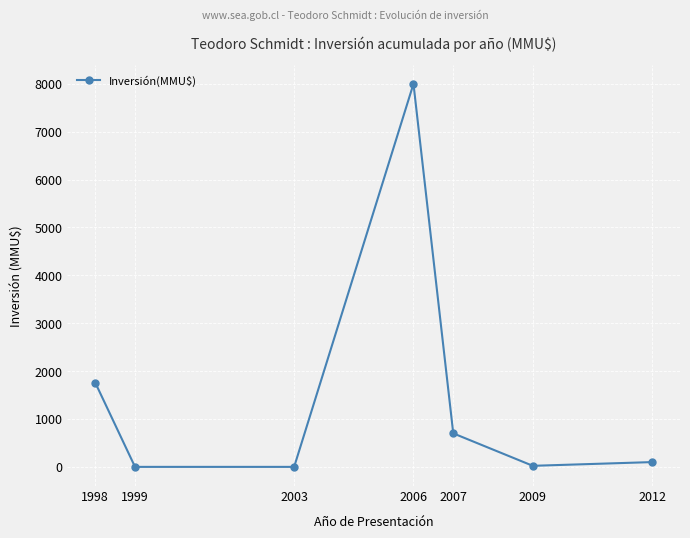

At which category does the chart reach its peak across all series?

2006